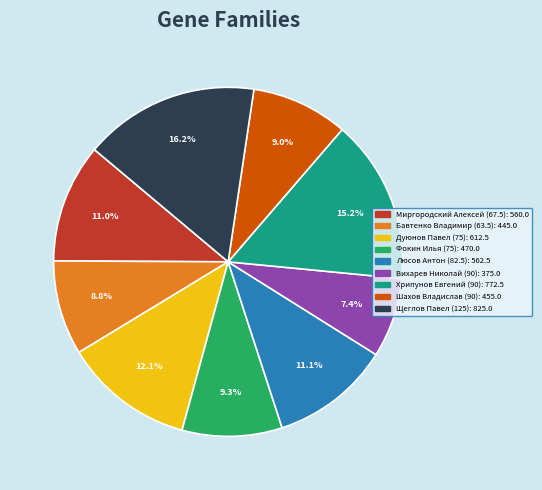

Does any single category account for the majority?

No